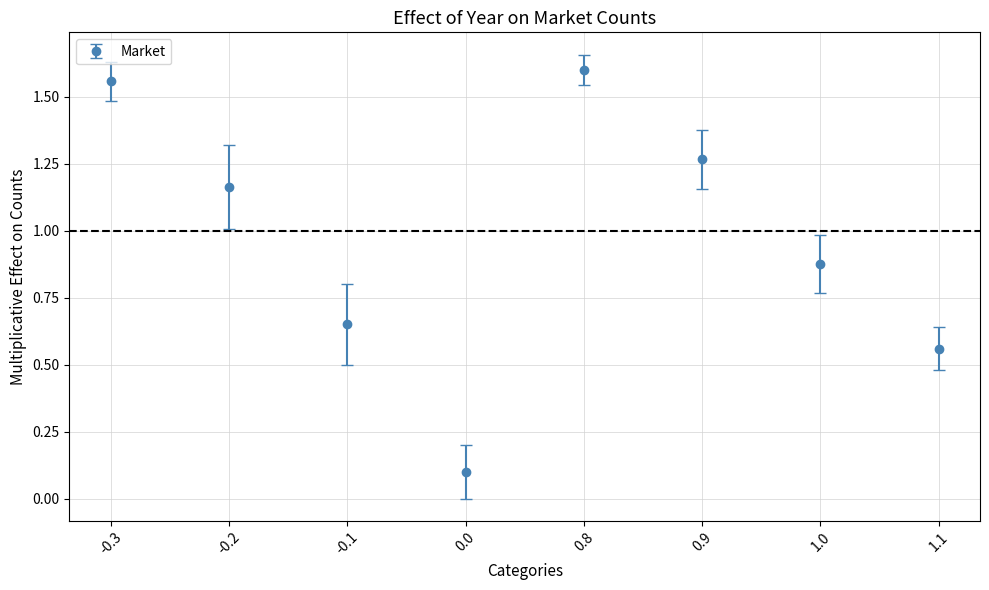

What position from the right is -0.1?

6